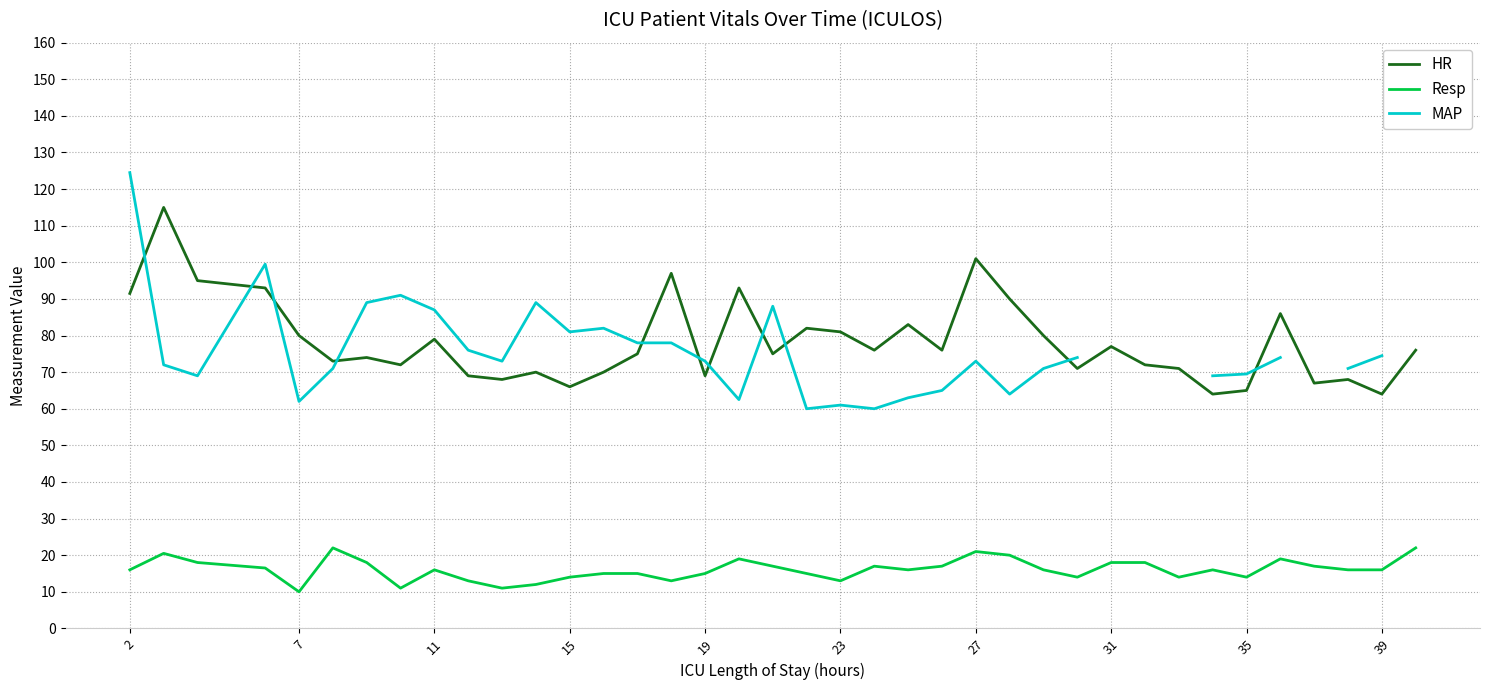

True or false: HR and Resp cross at least once.

False